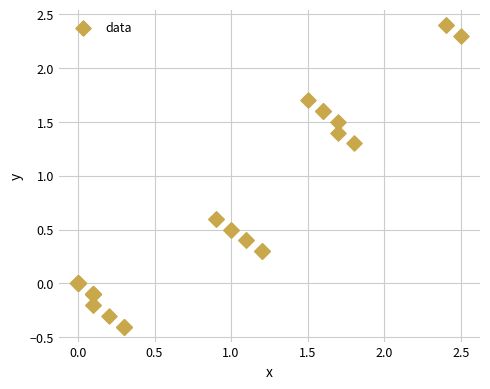

What Y value in the scatter plot is closest to 1?

1.3